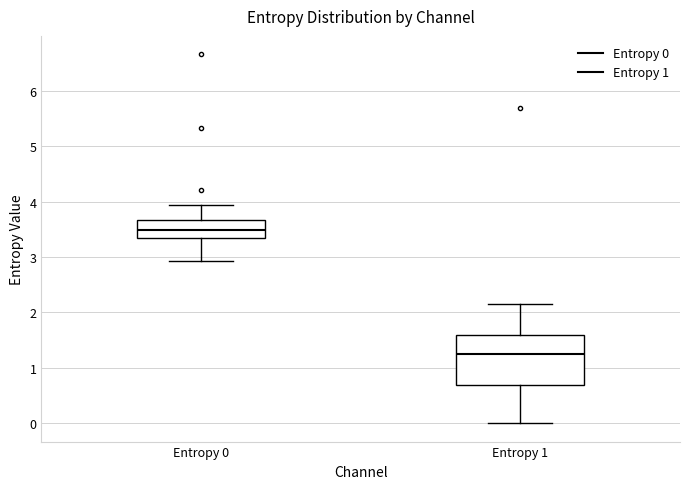

Reading left to right, transcribe this box plot: for each box, give where its median line is, the range the box spans, and where its two whiskers end, as read against the y-axis. The values are not printed on the chart, so give them approximately, as read against the axis.

Entropy 0: median 3.5, box 3.4 to 3.7, whiskers 2.9 to 3.9
Entropy 1: median 1.2, box 0.7 to 1.6, whiskers 0.0 to 2.2